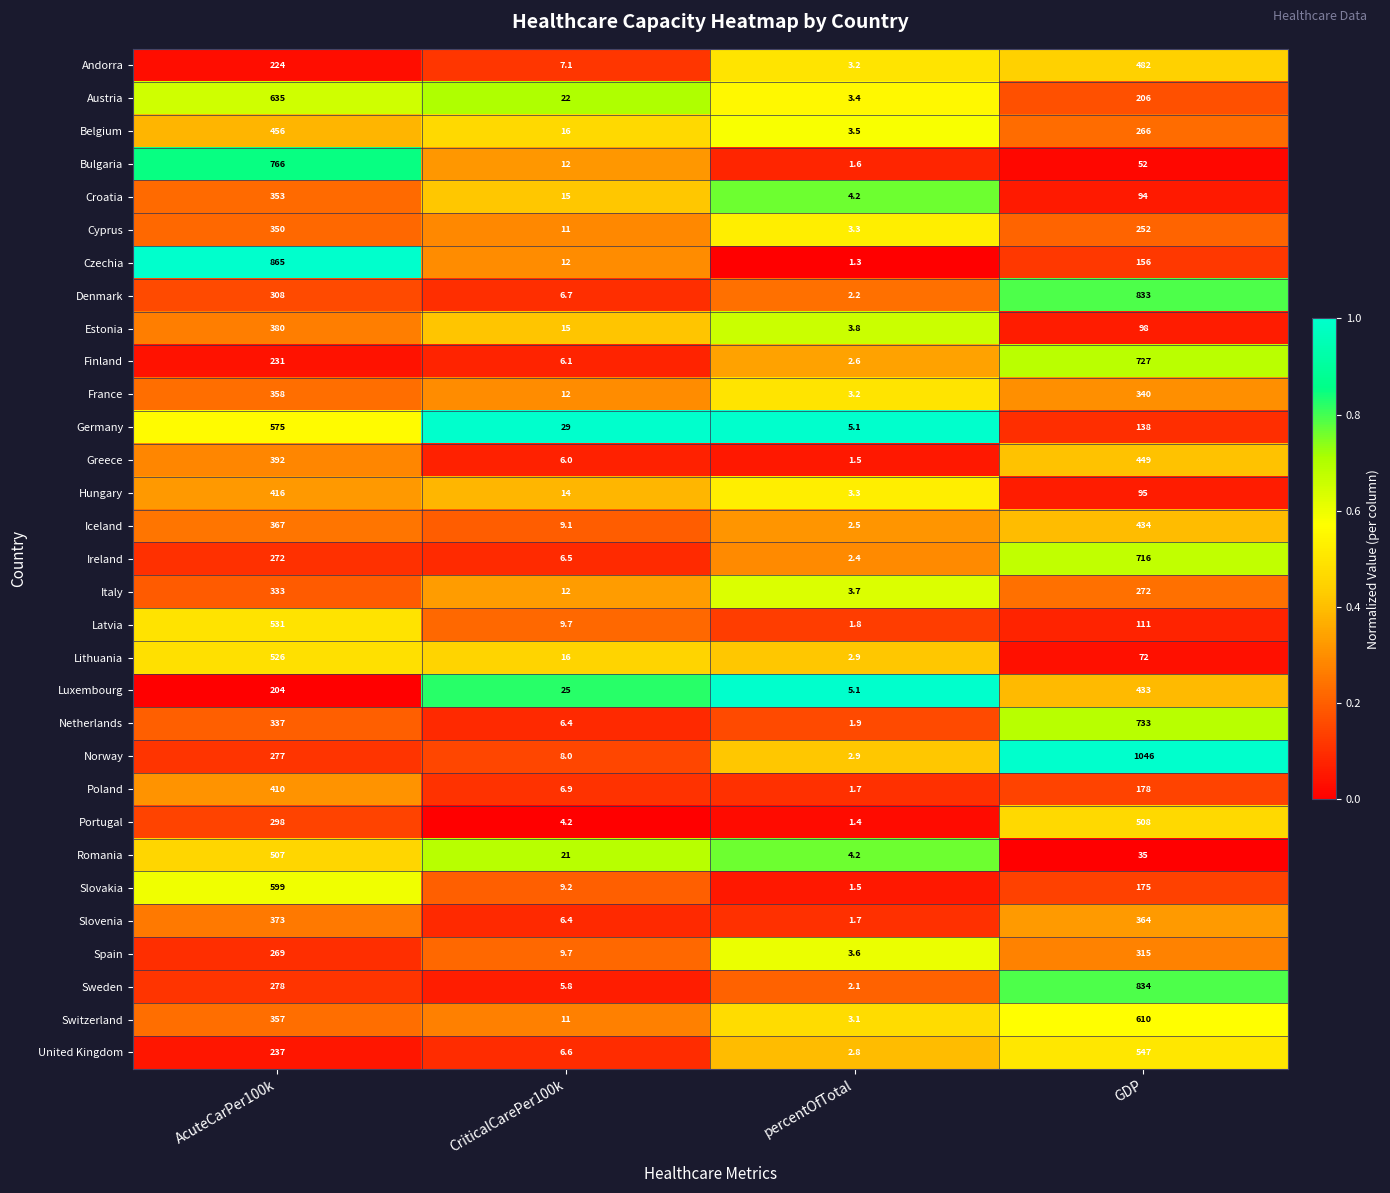

At which label does Slovenia reach its peak?

AcuteCarPer100k